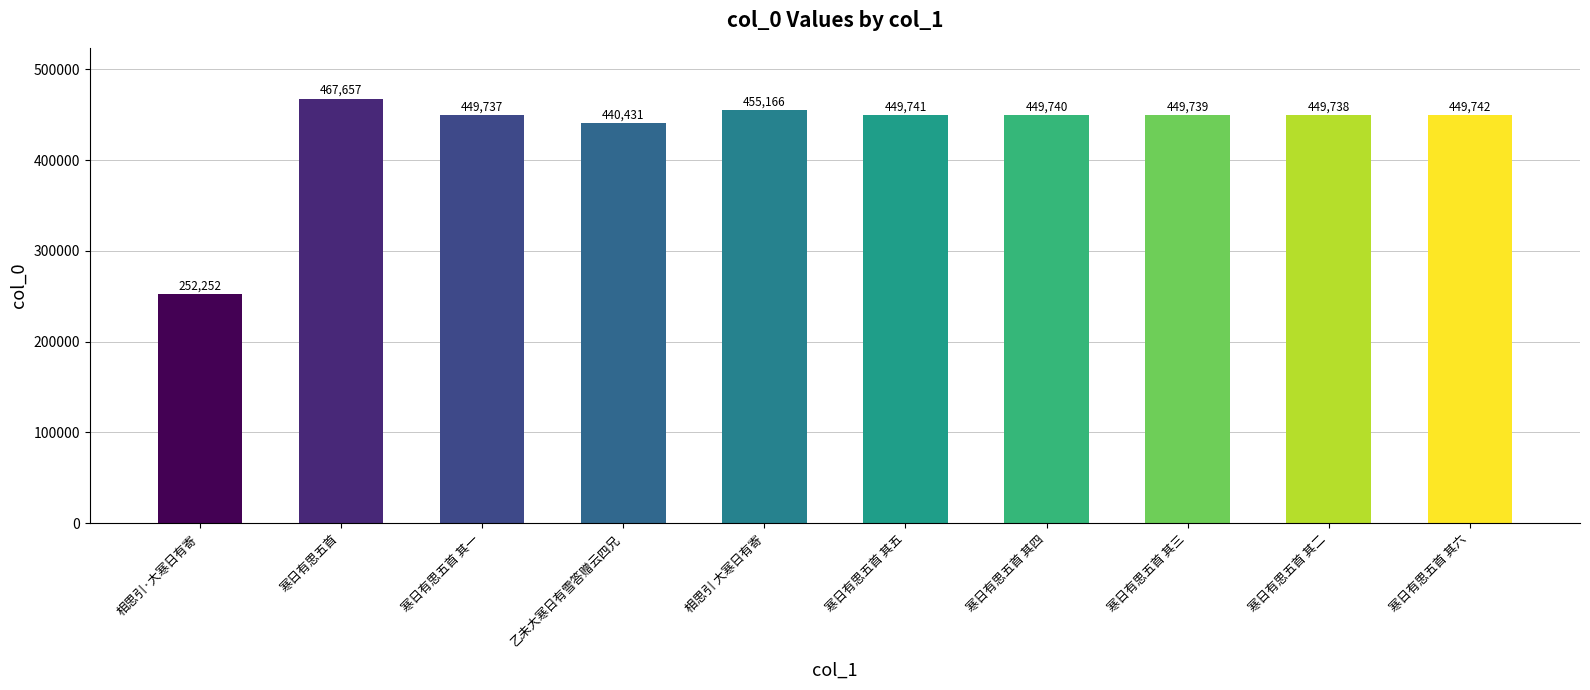

Does the chart contain any negative values?

No